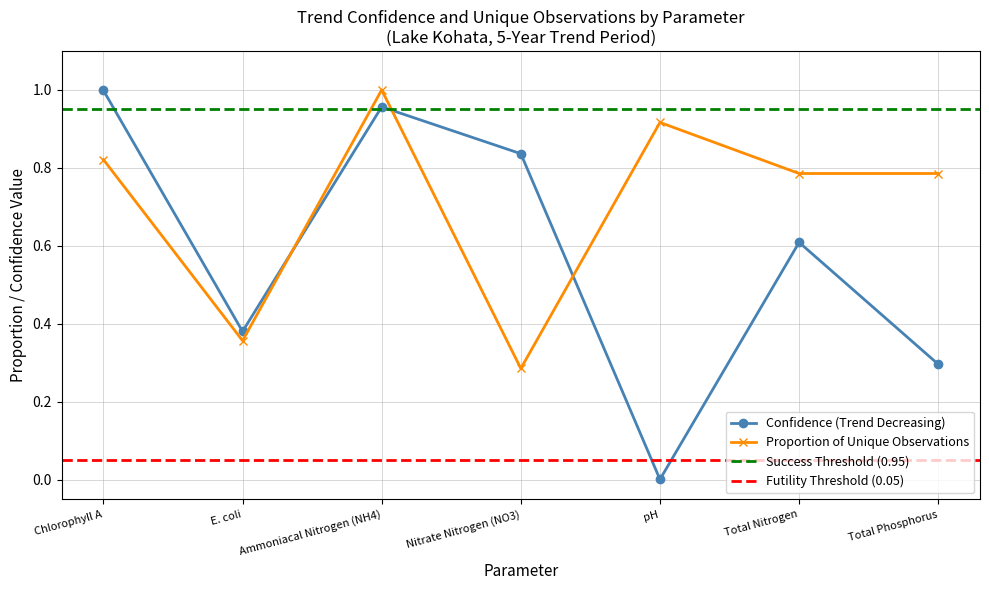

Between Chlorophyll A and E. coli, which series saw the biggest shift?

confidence that trend direction is decreasing